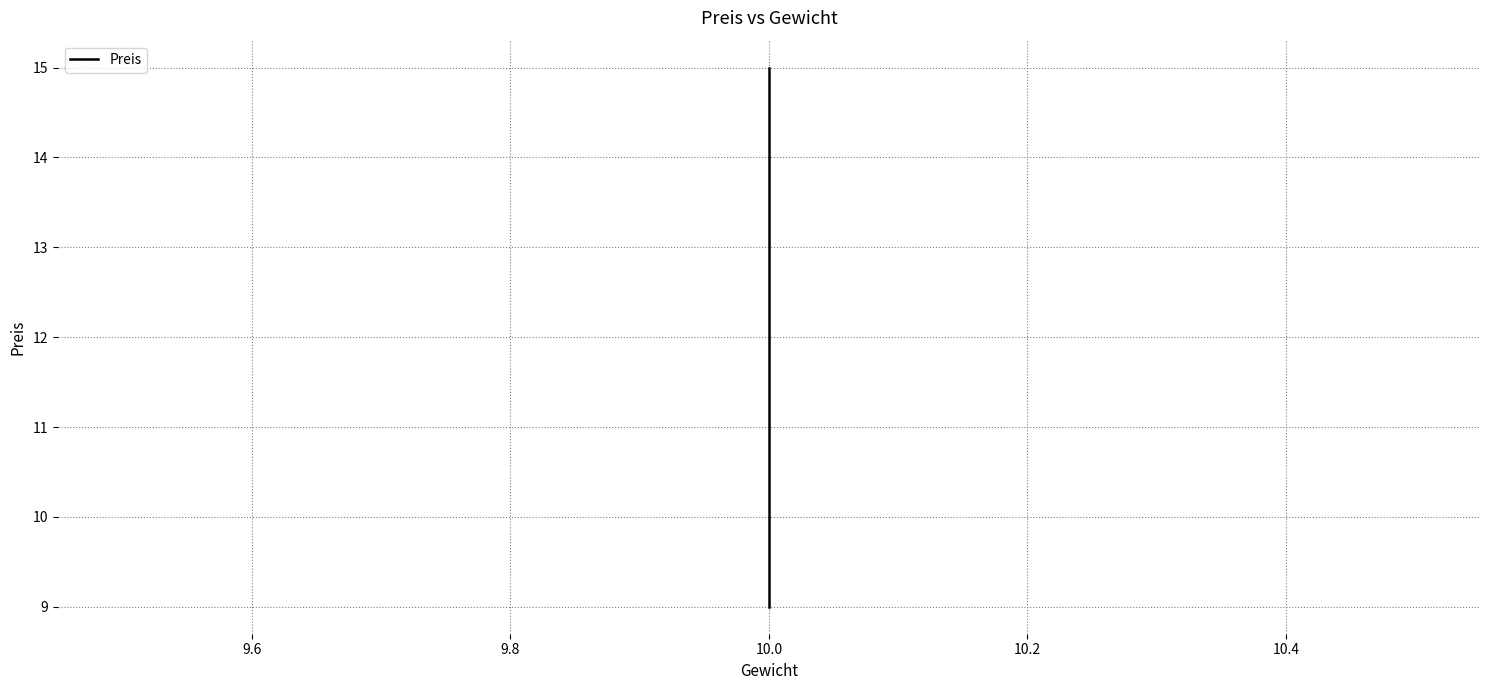

Between 9.8 and 9.4, which is larger?

9.8